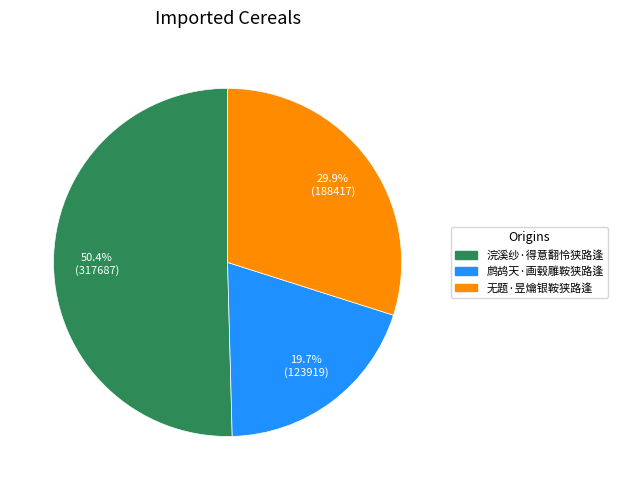

To the nearest percent, what is the difference between the largest and smallest slice percentages?

31%